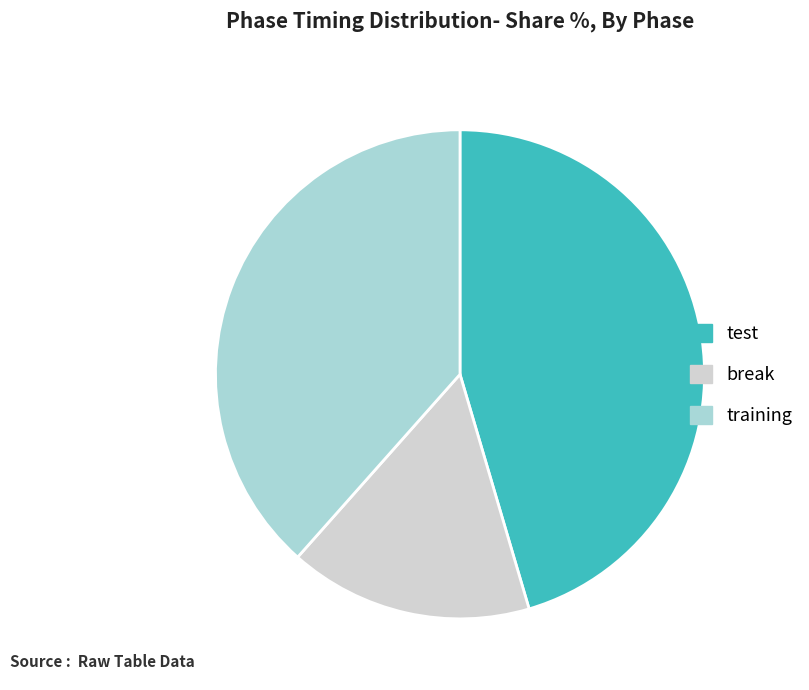

Does any single category account for the majority?

No